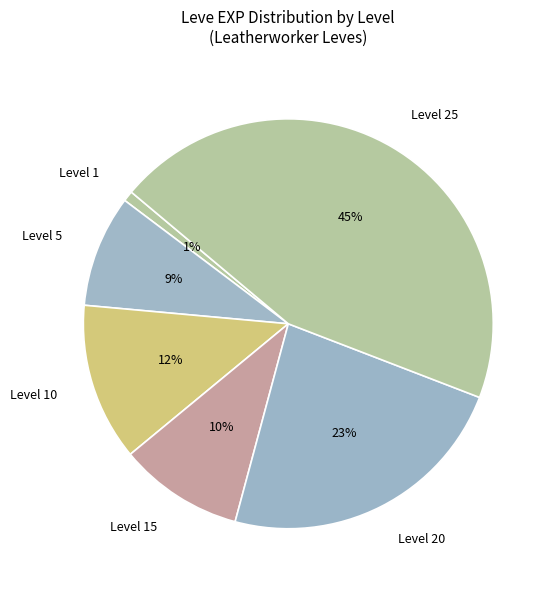

Between Level 15 and Level 5, which is larger?

Level 15